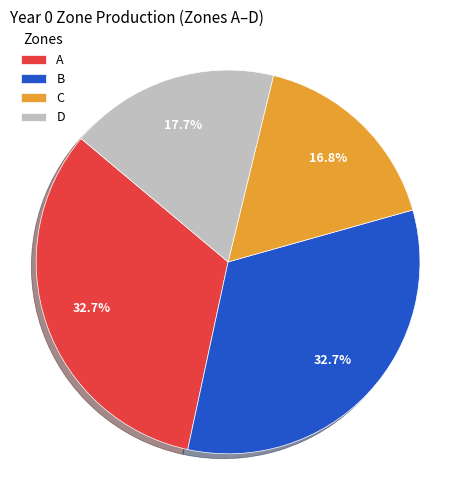

Between B and D, which is larger?

B